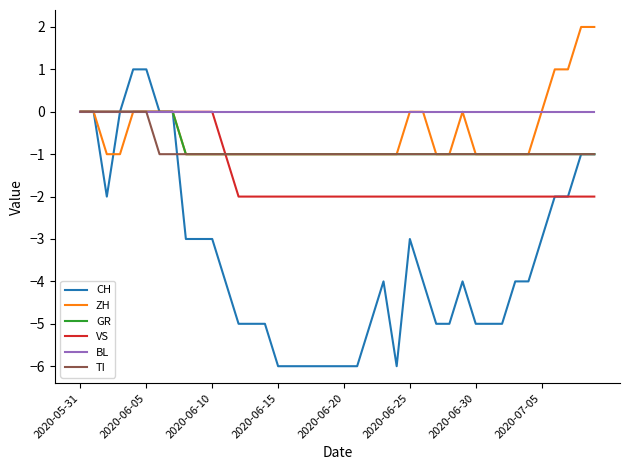

What is the highest value of the ZH series?

2